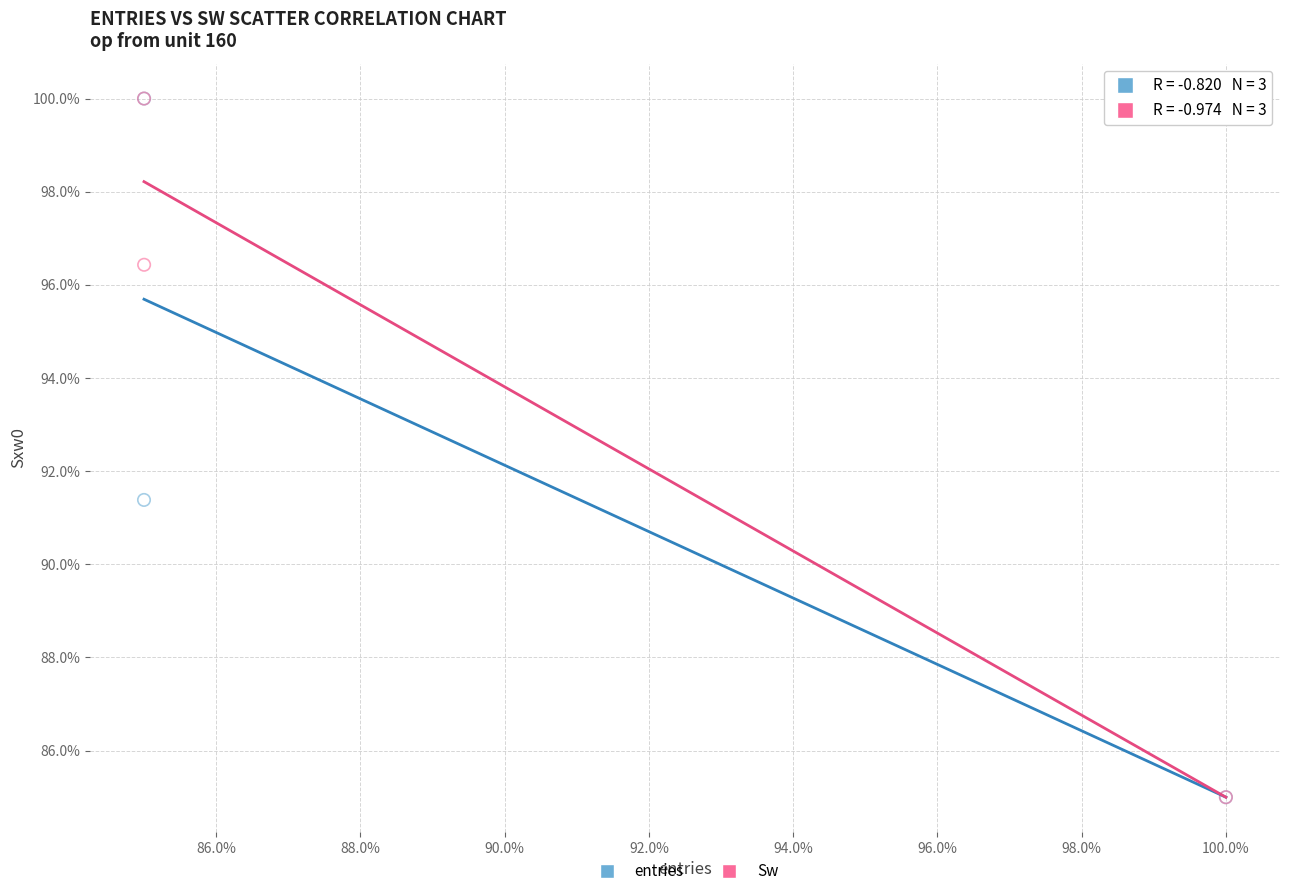

Across all series, what Y value is closest to 92?

91.4